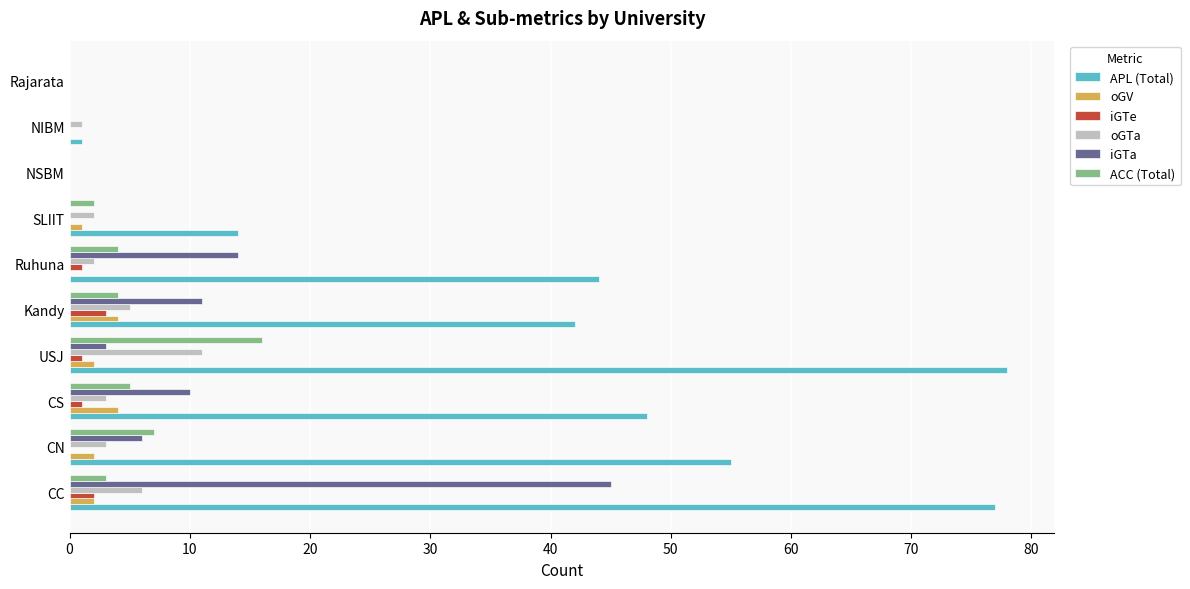

What is the sum of all ACC (Total) values?

41